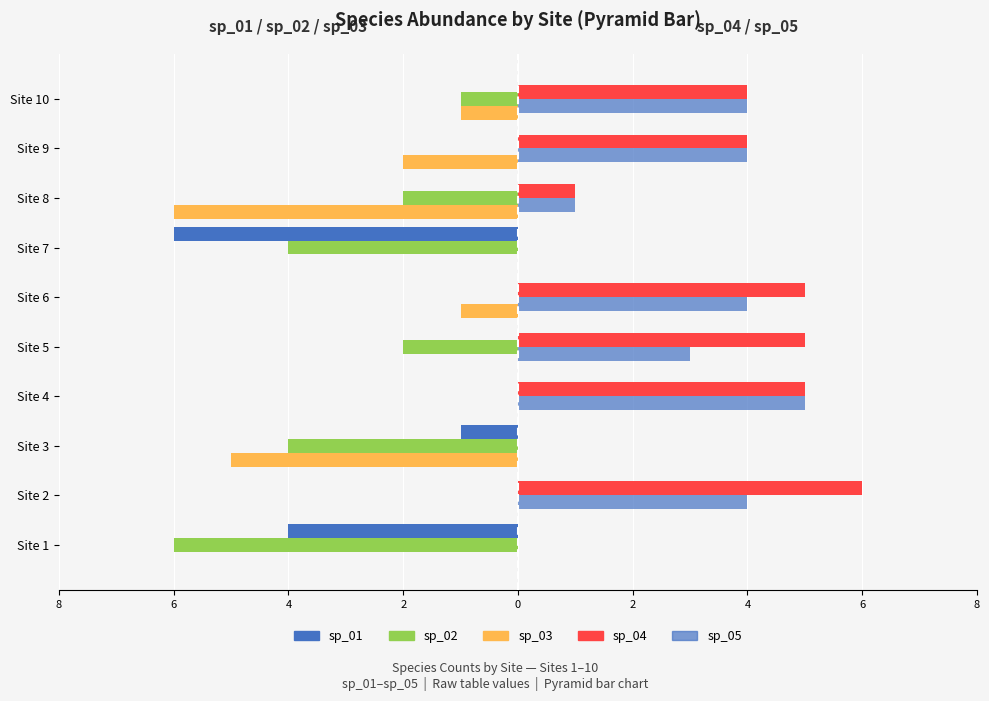

Are the bars horizontal?

Yes